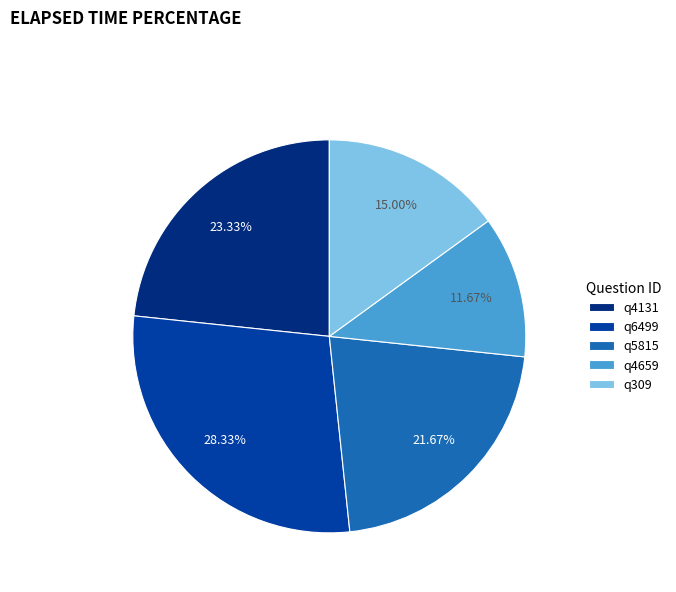

To the nearest percent, what portion does q4659 represent?

12%